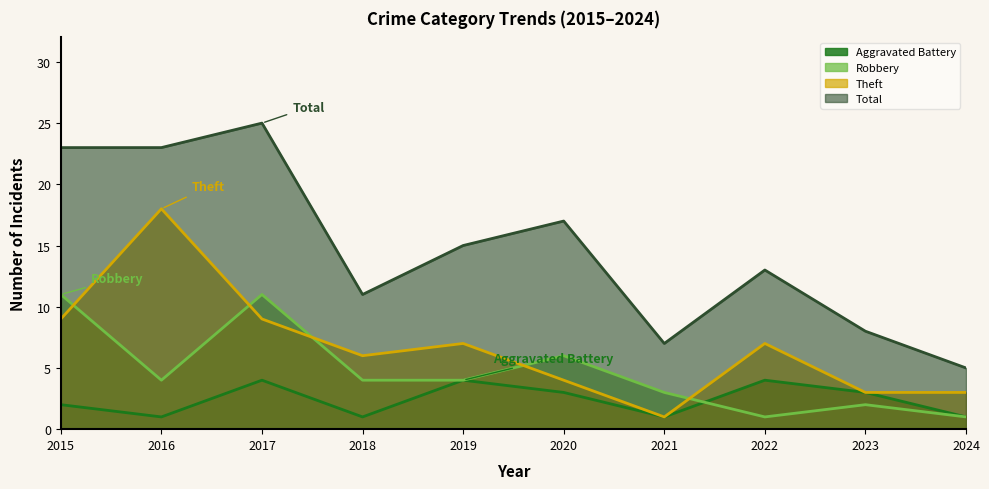

What is the total value across all series at 2017?

49